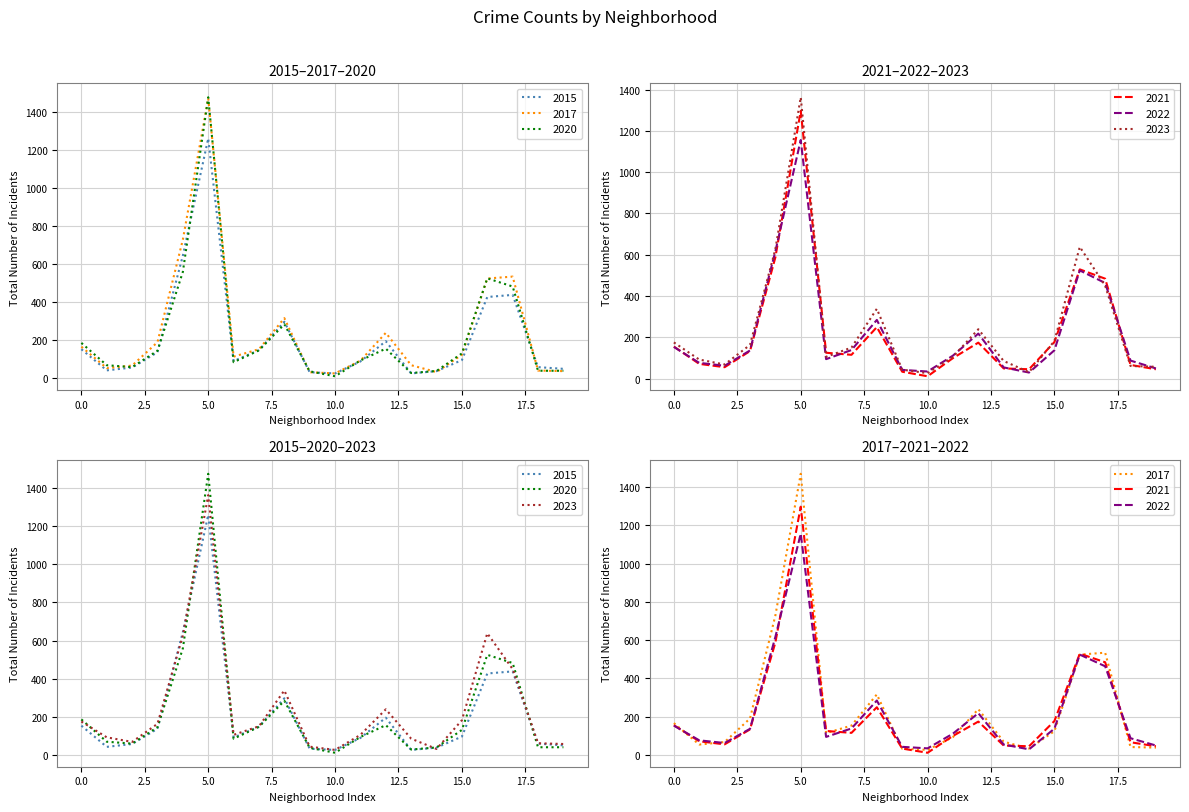

Between Armour Square and Chinatown, which series saw the biggest shift?

2017